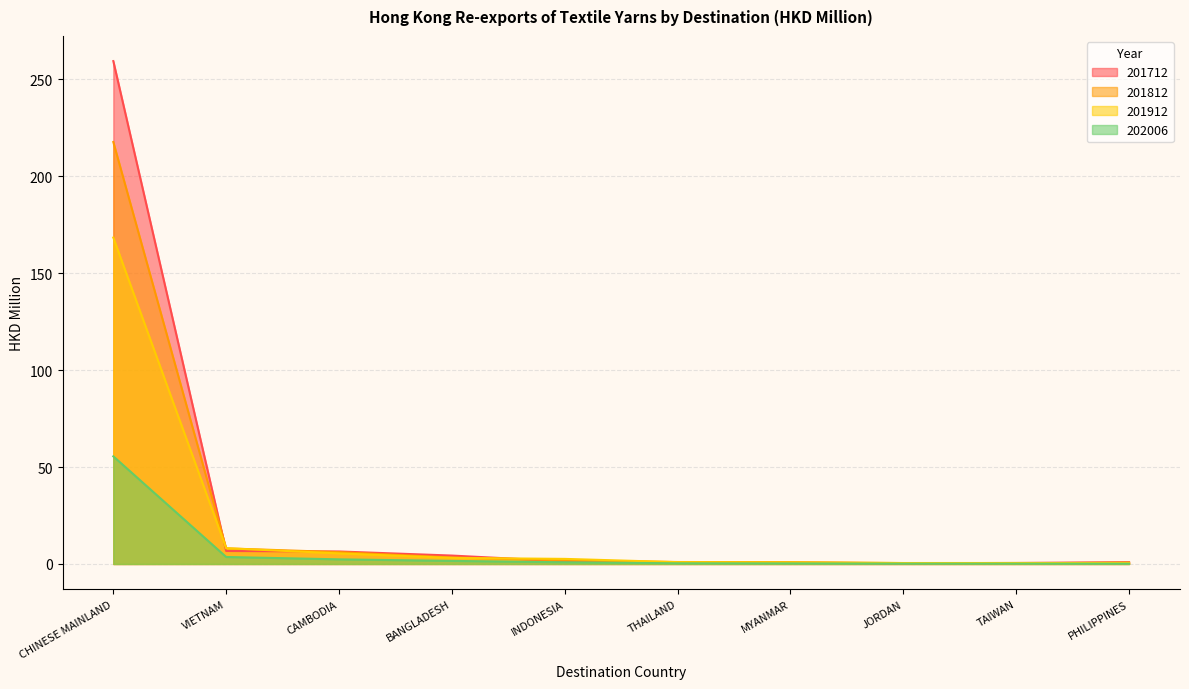

True or false: 202006 and 201712 intersect in this chart.

False